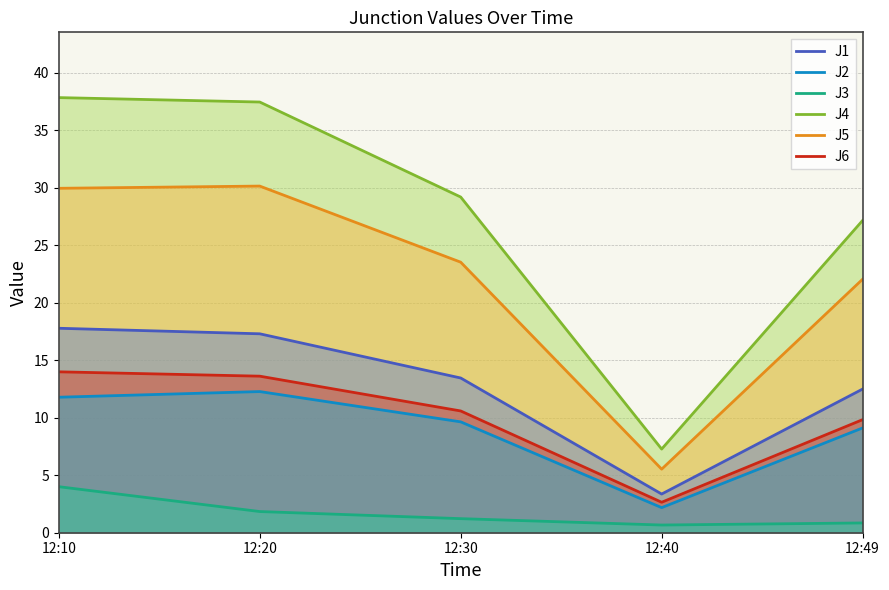

True or false: J1 and J5 intersect in this chart.

False